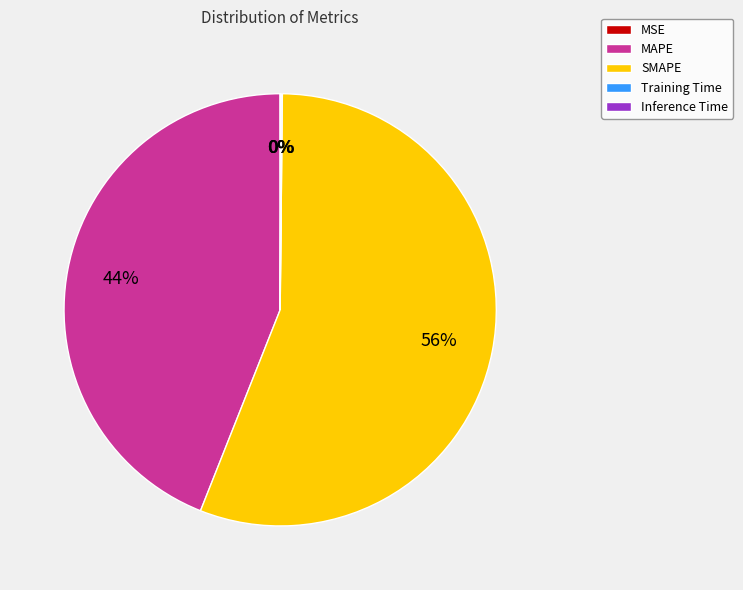

To the nearest percent, what percentage of the pie is SMAPE?

56%